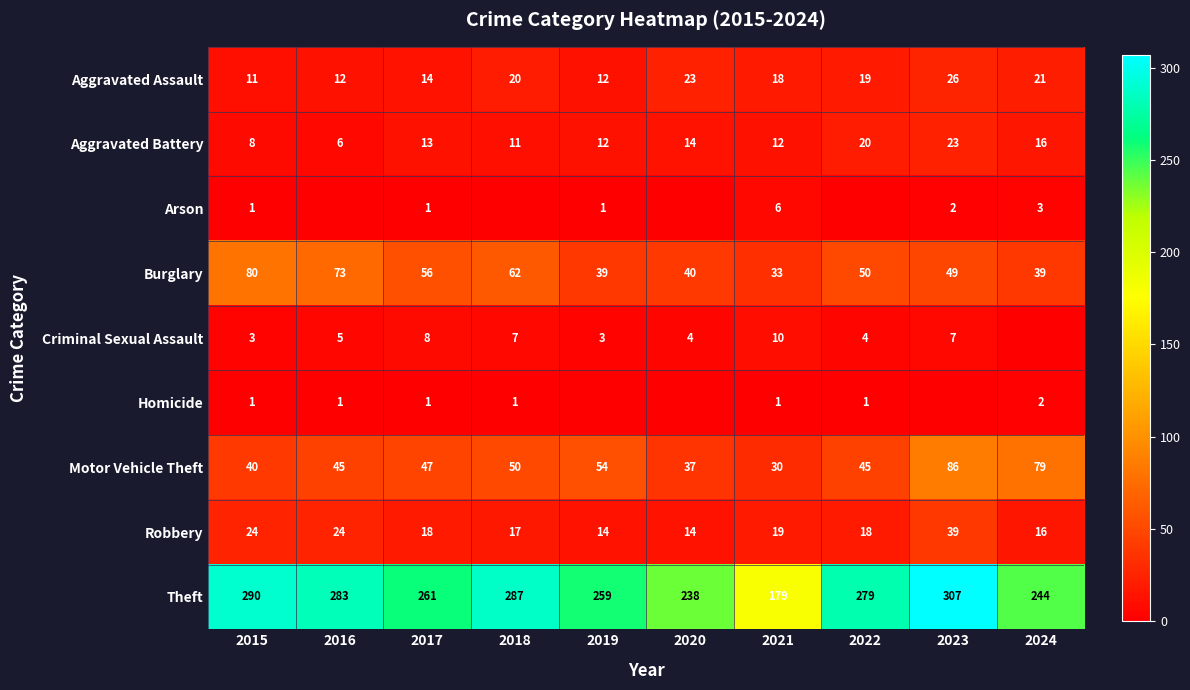

At which category does the chart reach its minimum across all series?

2016